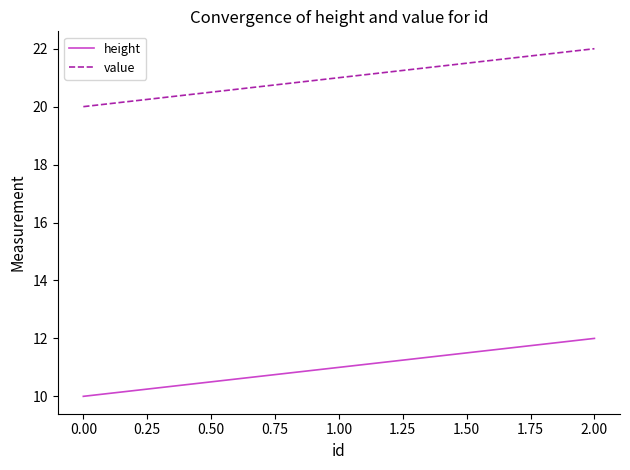

What position from the left is 0.00?

1